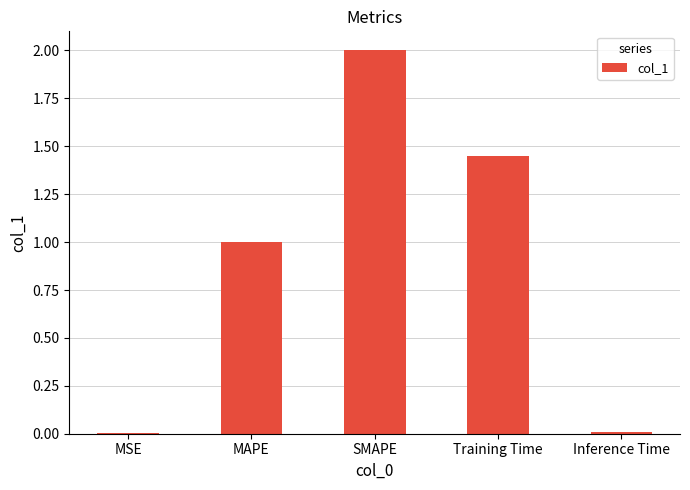

What is the change in value from MSE to MAPE?

+1.0